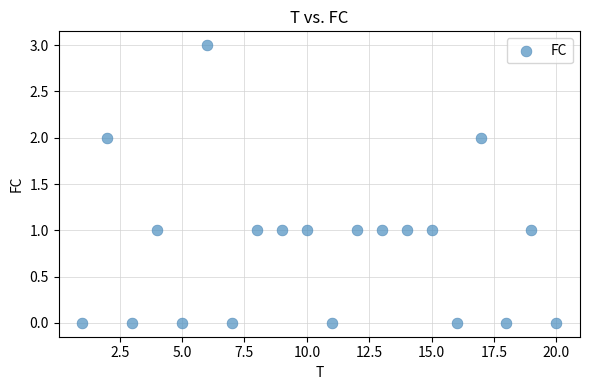

What is the range of X values (max minus min)?

19